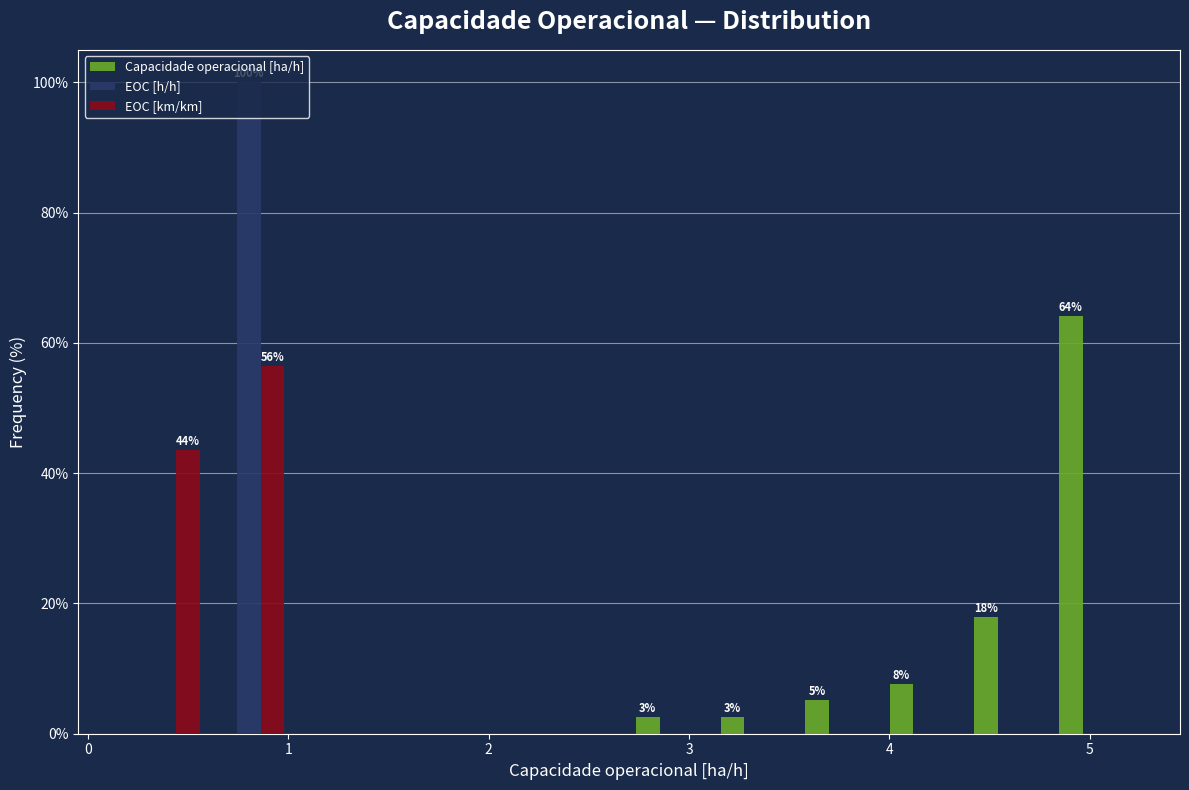

In the EOC [km/km] series, which range on the x-axis has the tallest bar?

0.6 to 1.0